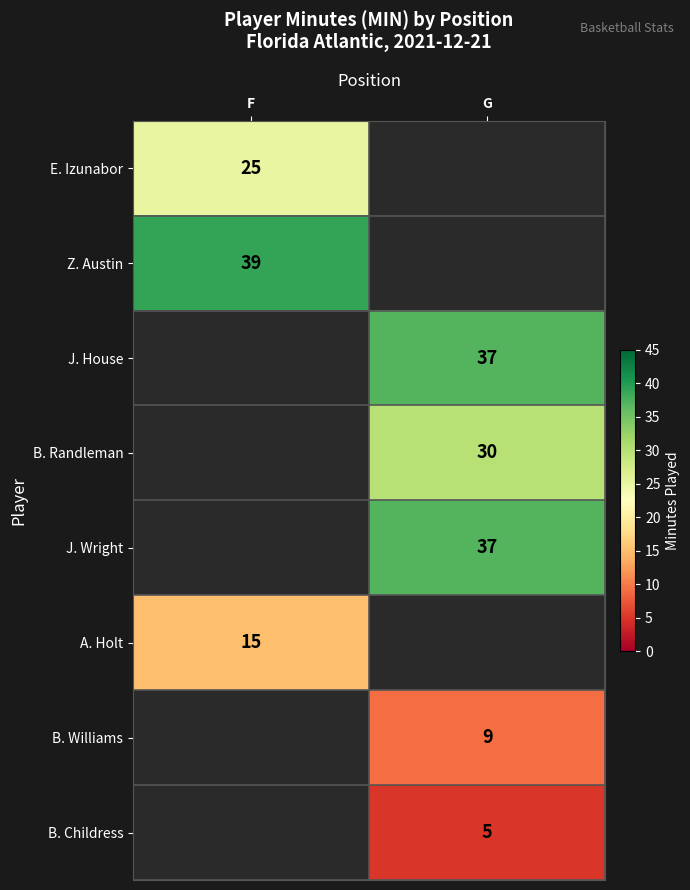

True or false: B. Williams has a value of 2.9 at G.

False